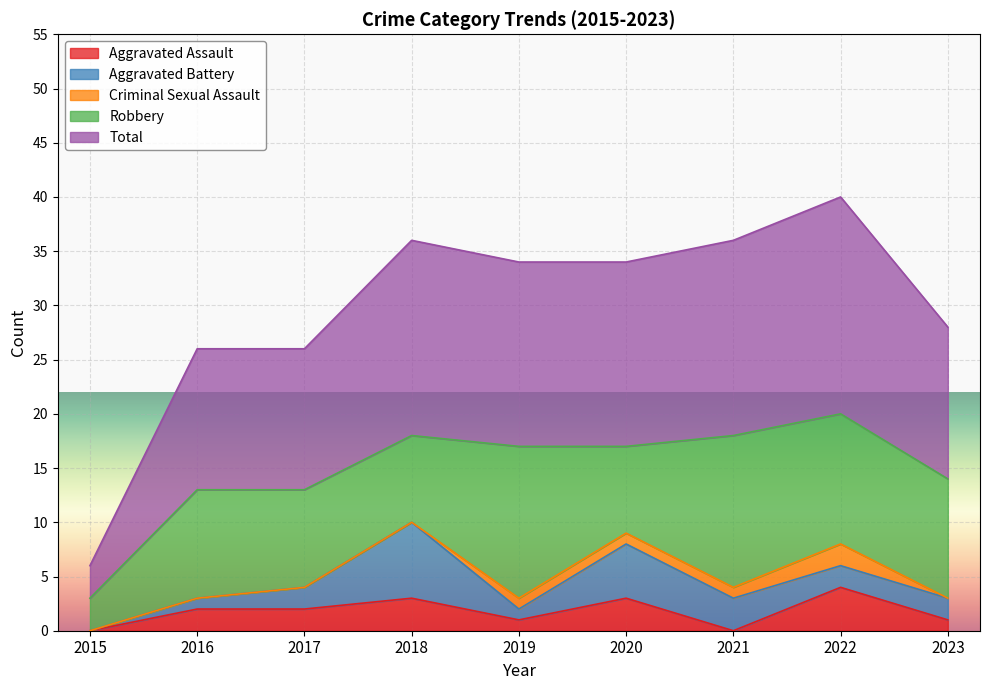

What is the highest value of the Aggravated Assault series?

4